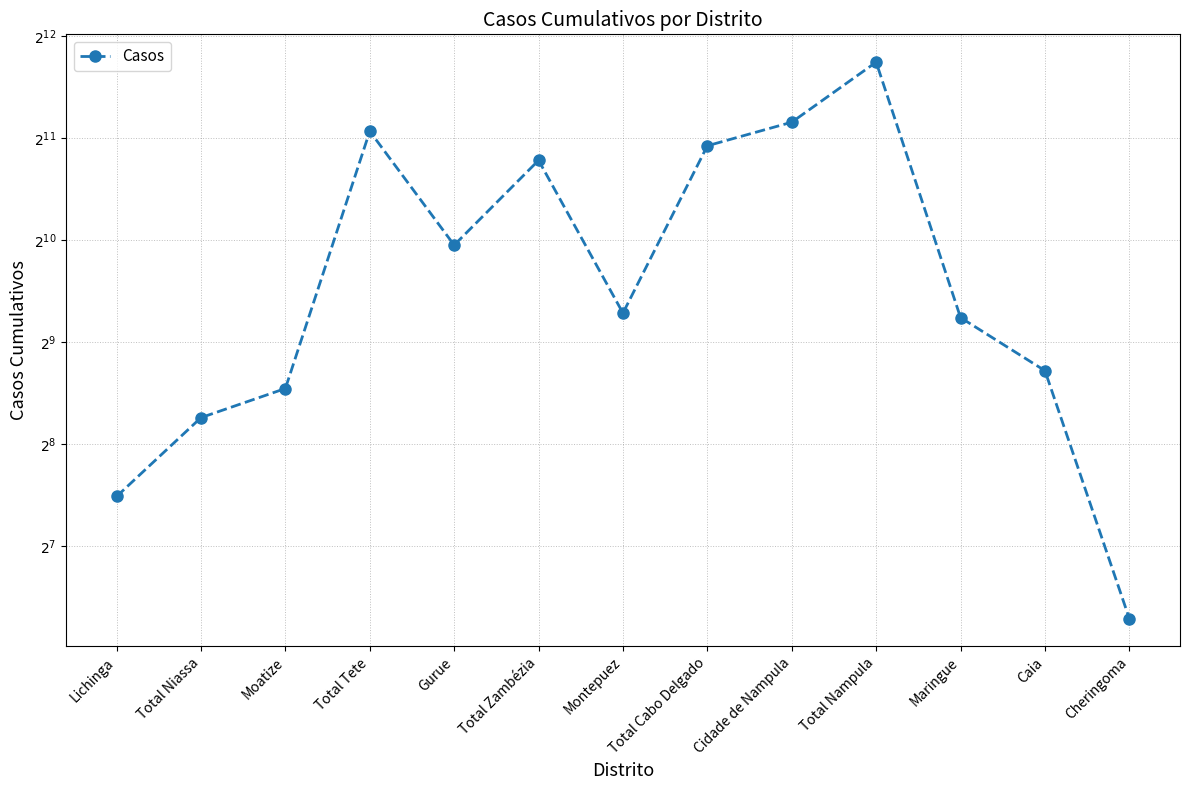

Reading right to left, list all the values displayed in this chart.

78	421	604	3431	2281	1943	623	1760	989	2145	373	306	179